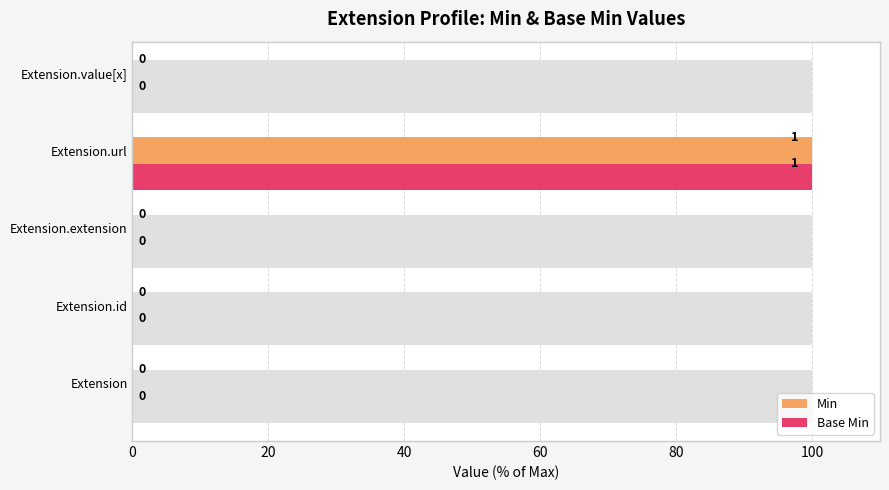

Which has a higher value, 0 or 60?

60